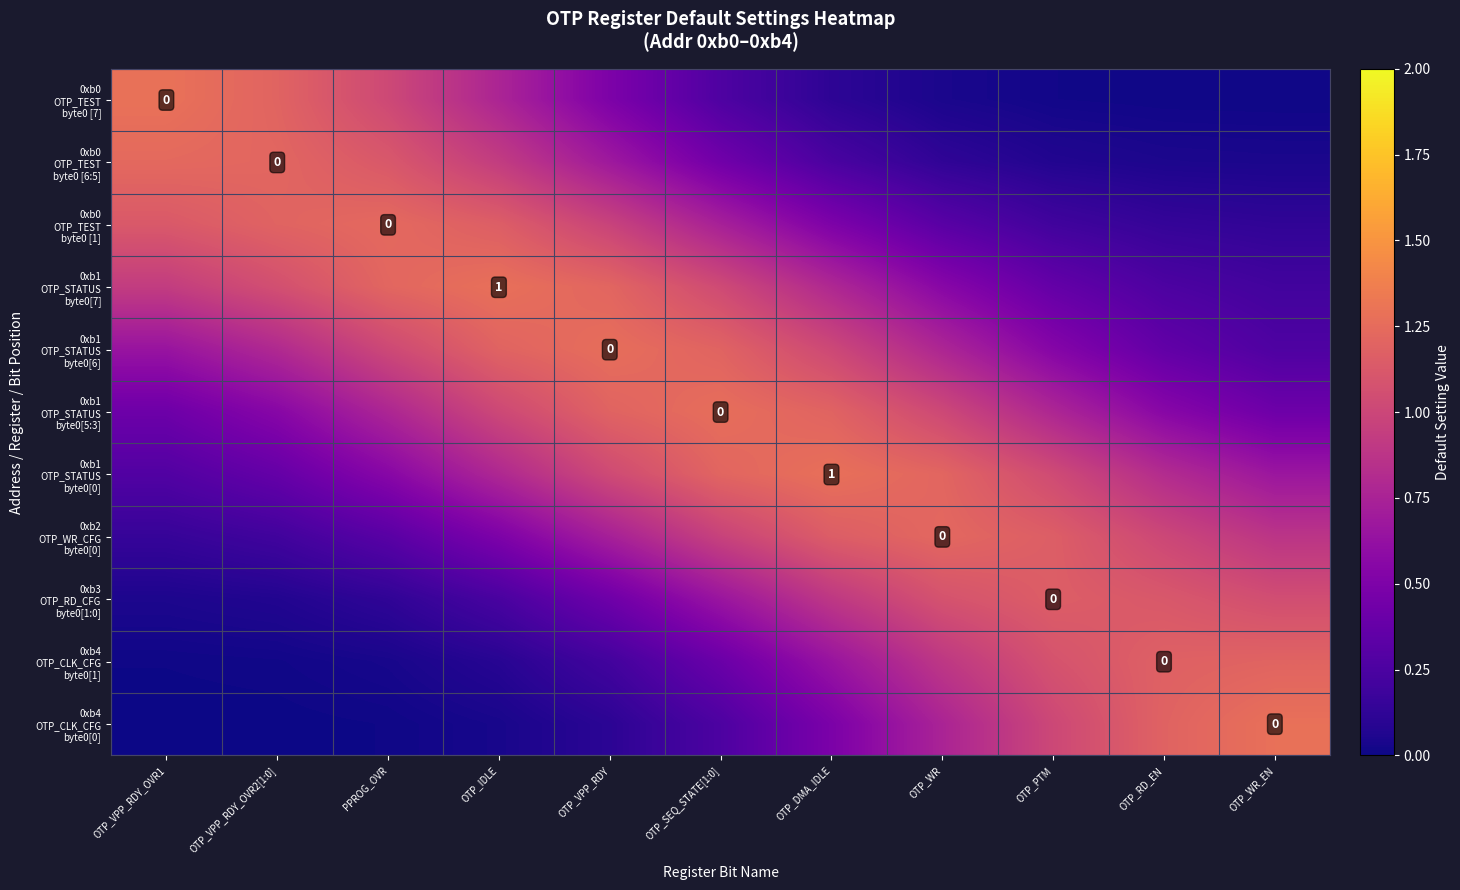

What is the sum of the 0xb4 OTP_CLK_CFG byte0[1] values at OTP_WR_EN and OTP_PTM?

2.3